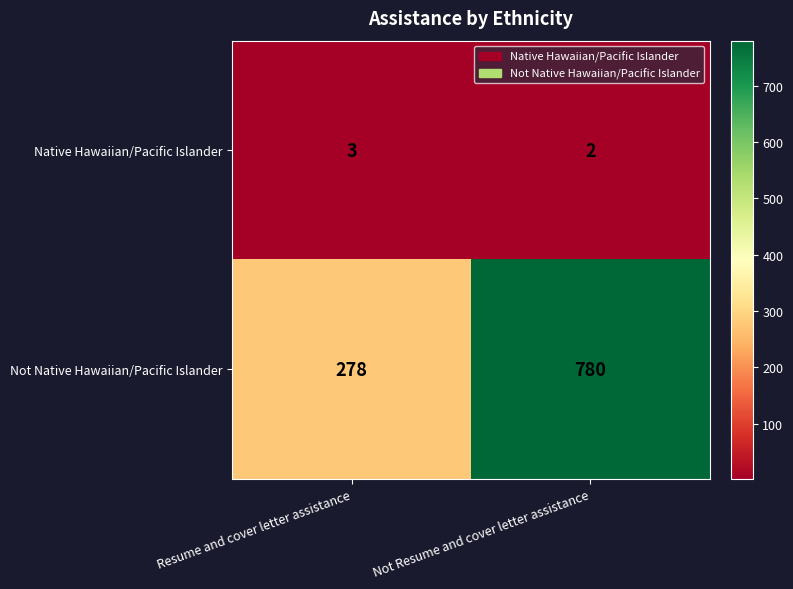

What is the sum of the Not Native Hawaiian/Pacific Islander values at Resume and cover letter assistance and Not Resume and cover letter assistance?

1058